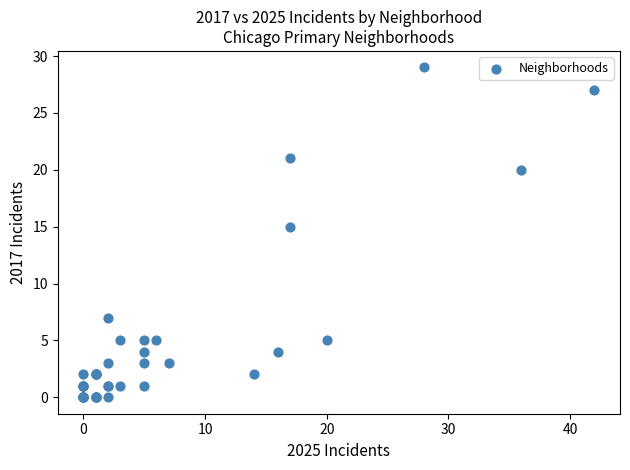

What Y value in the scatter plot is closest to 14?

15